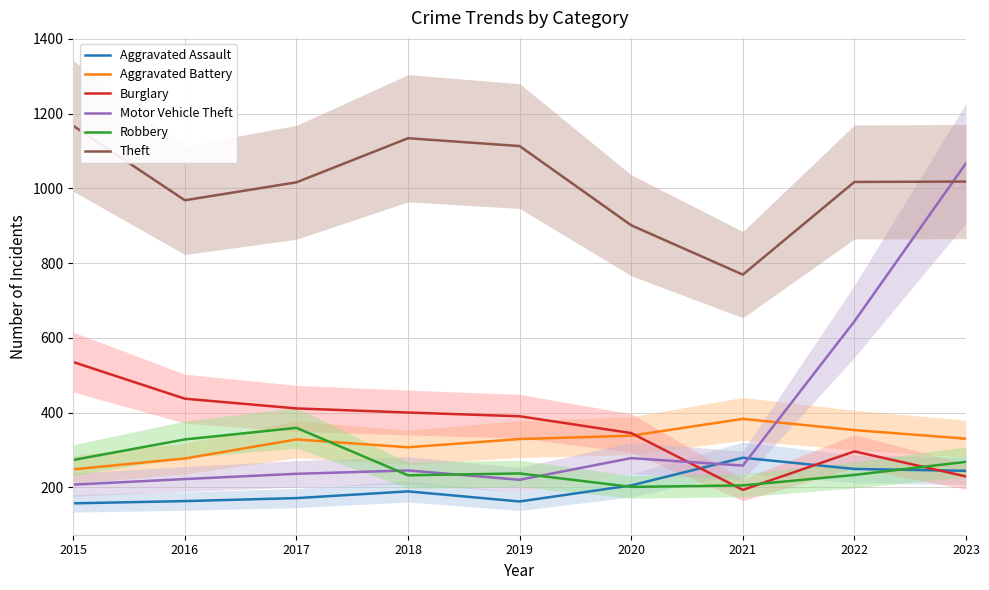

What is the approximate value of Burglary at 2017, to the nearest 50?

400